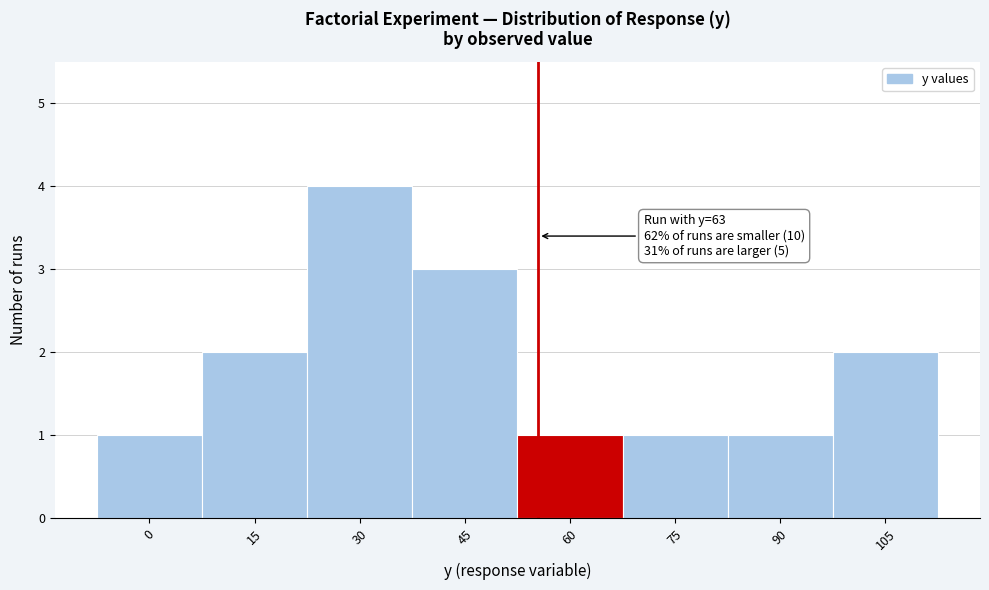

Reading left to right, list all the values displayed in this chart.

1	2	4	3	1	1	1	2